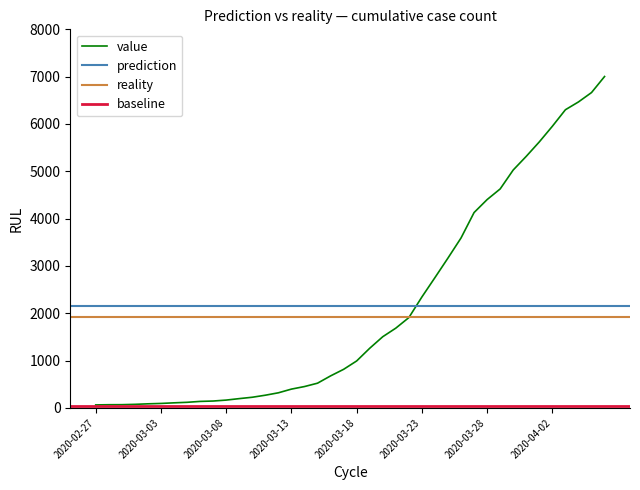

The chart shows a value of 138 at 2020-03-06. True or false?

True